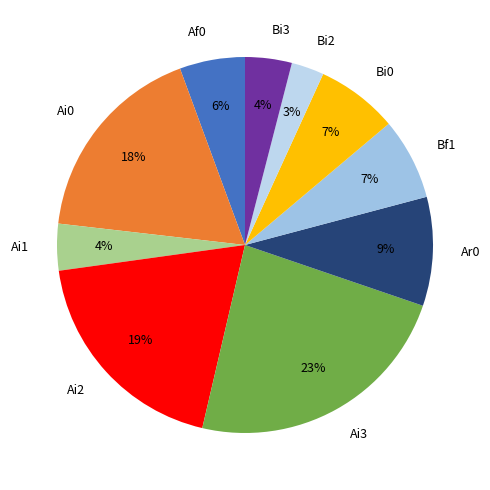

Is there any slice that represents more than half of the pie?

No